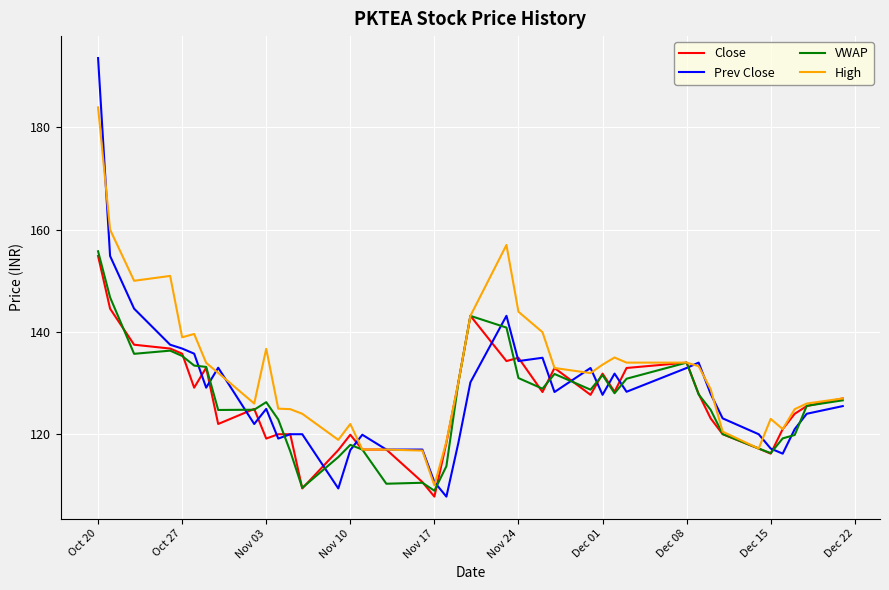

What is the maximum value for VWAP?

155.8